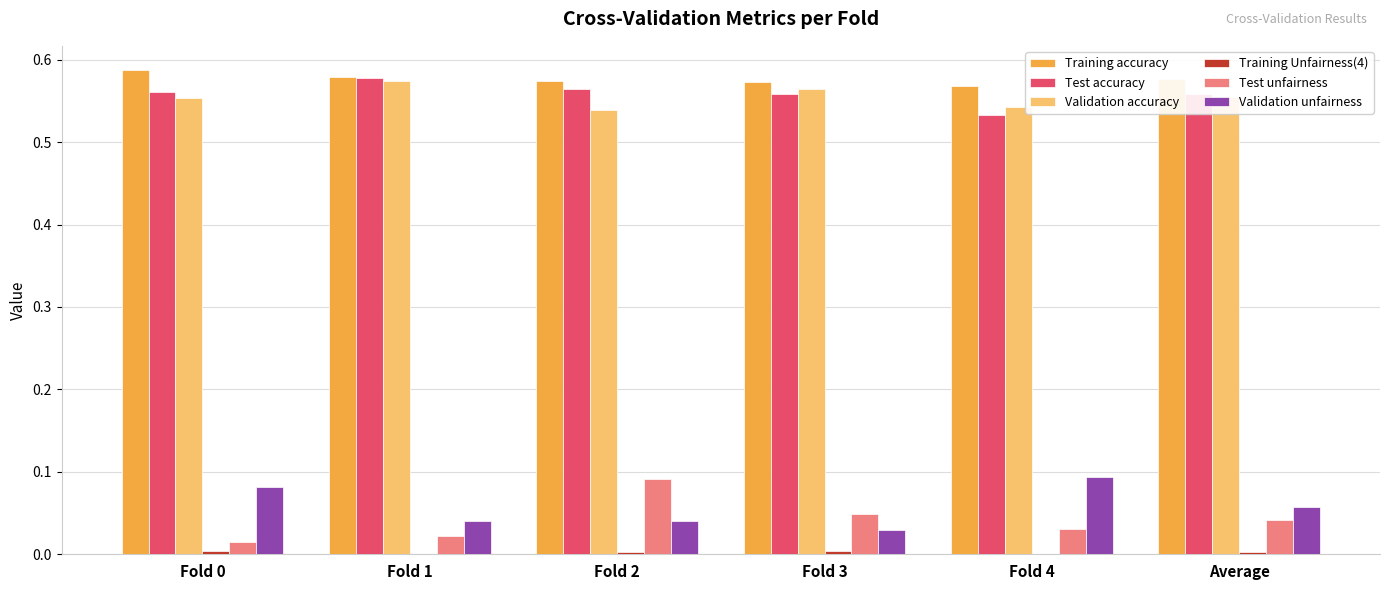

What is the sum of the Training accuracy values at Fold 2 and Fold 0?

1.2